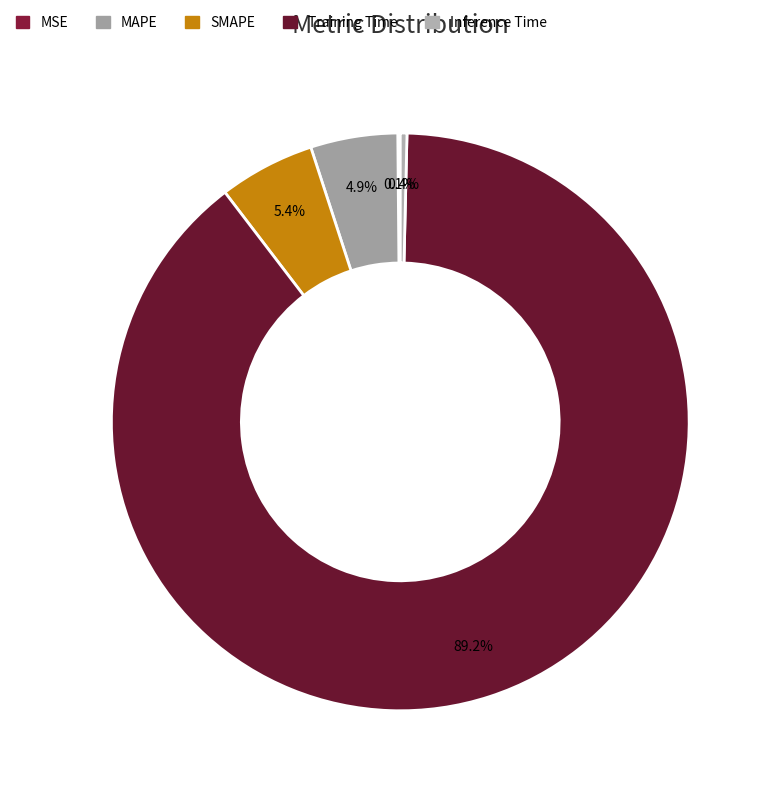

Which has a higher value, Training Time or SMAPE?

Training Time